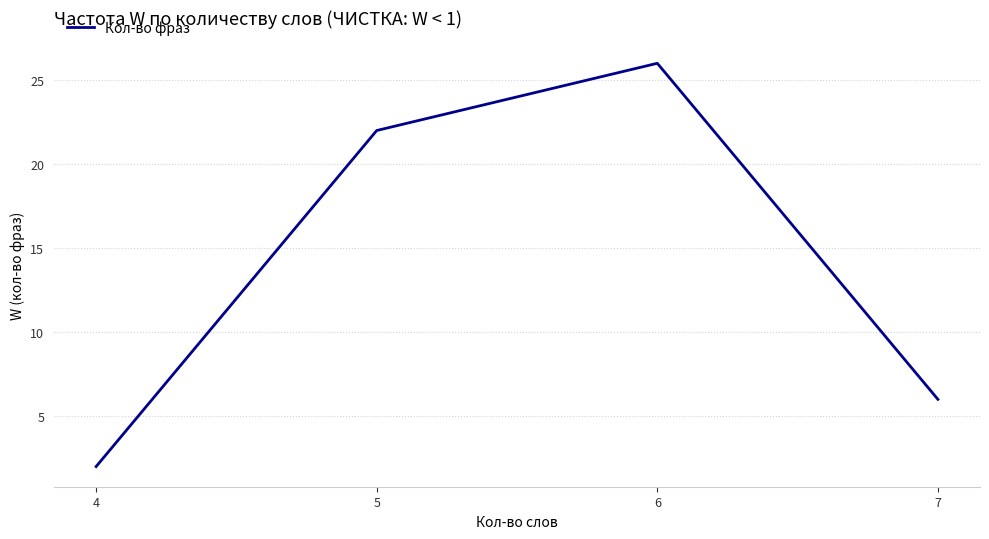

True or false: the data shows 26 at 6.

True